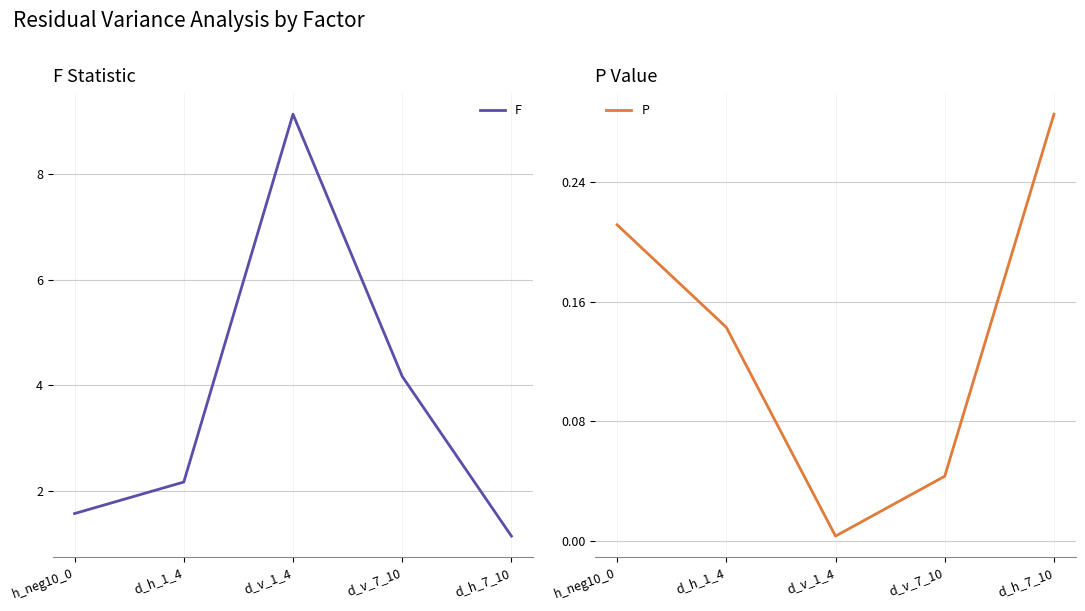

Is it true that F equals 5.4 at d_v_1_4?

False